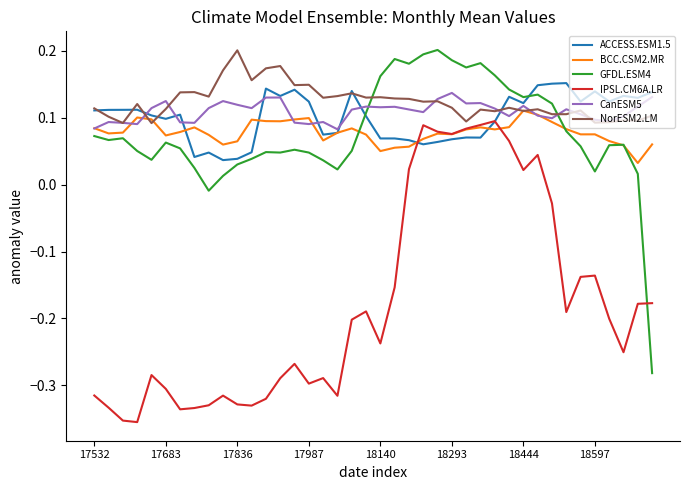

How many lines are shown in the chart?

6